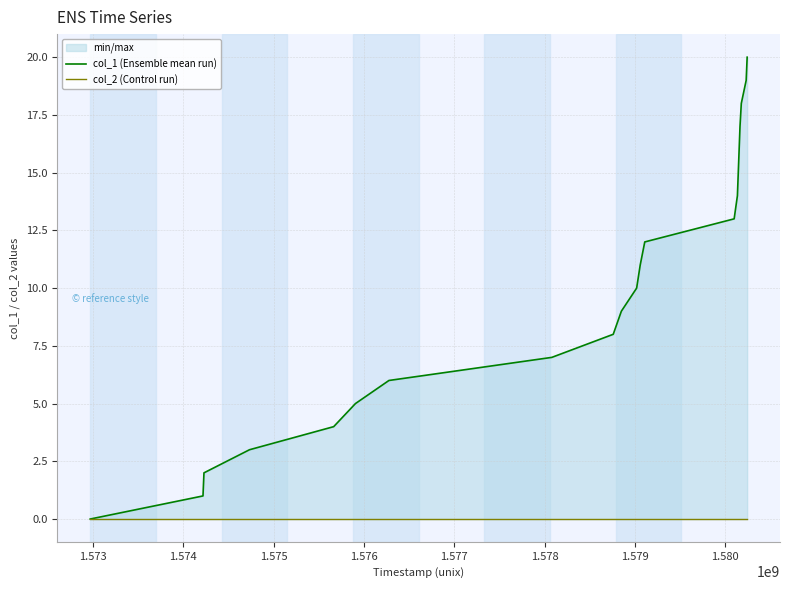

Which series has the largest total across all categories?

col_1 (Ensemble mean run)